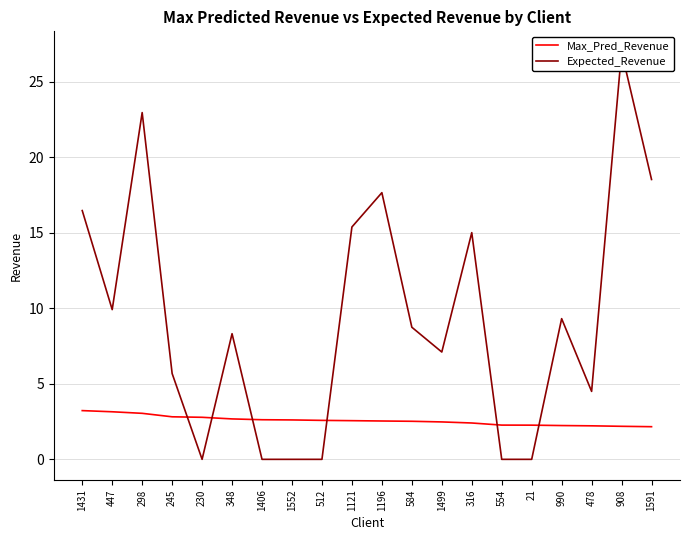

How many interior local valleys does the Expected_Revenue series have?

4